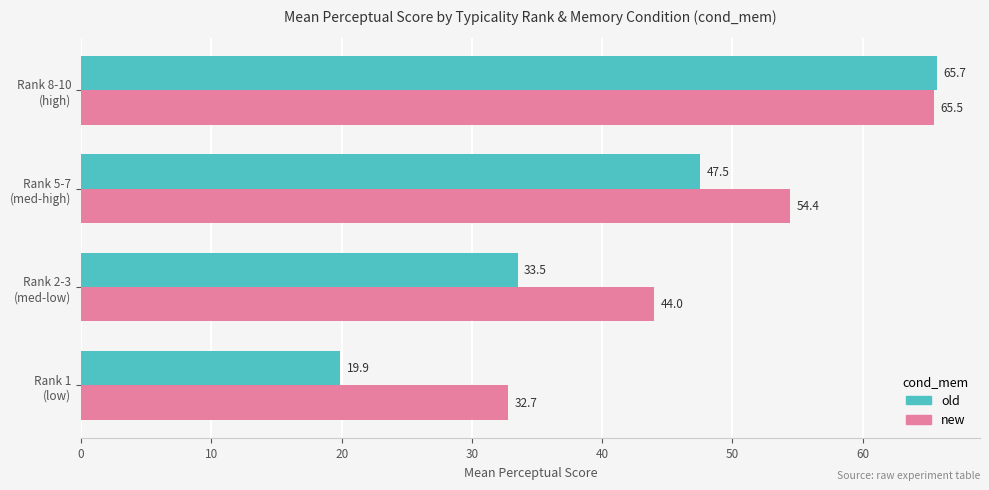

What is the difference between the second highest and second lowest values in the new series?

10.5